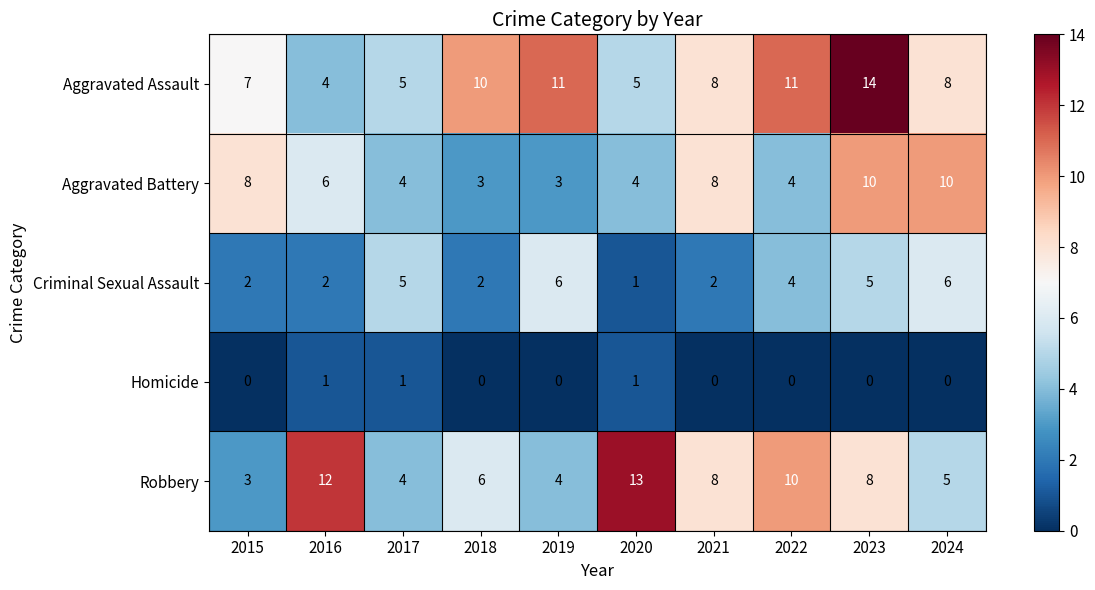

What is the minimum value for Aggravated Battery?

3